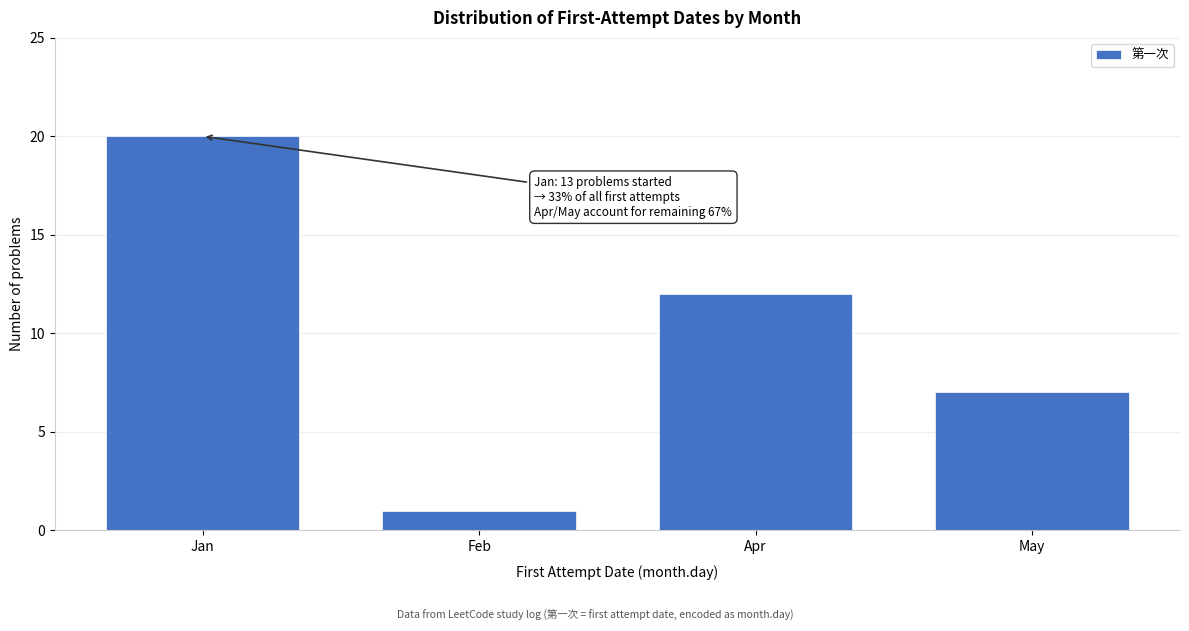

Reading right to left, extract all data points from this chart.

May=7	Apr=12	Feb=1	Jan=20